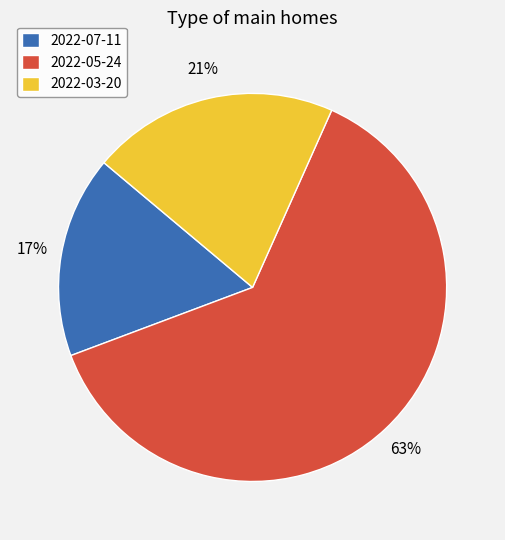

The 2022-07-11 slice represents 26% of the pie. True or false?

False